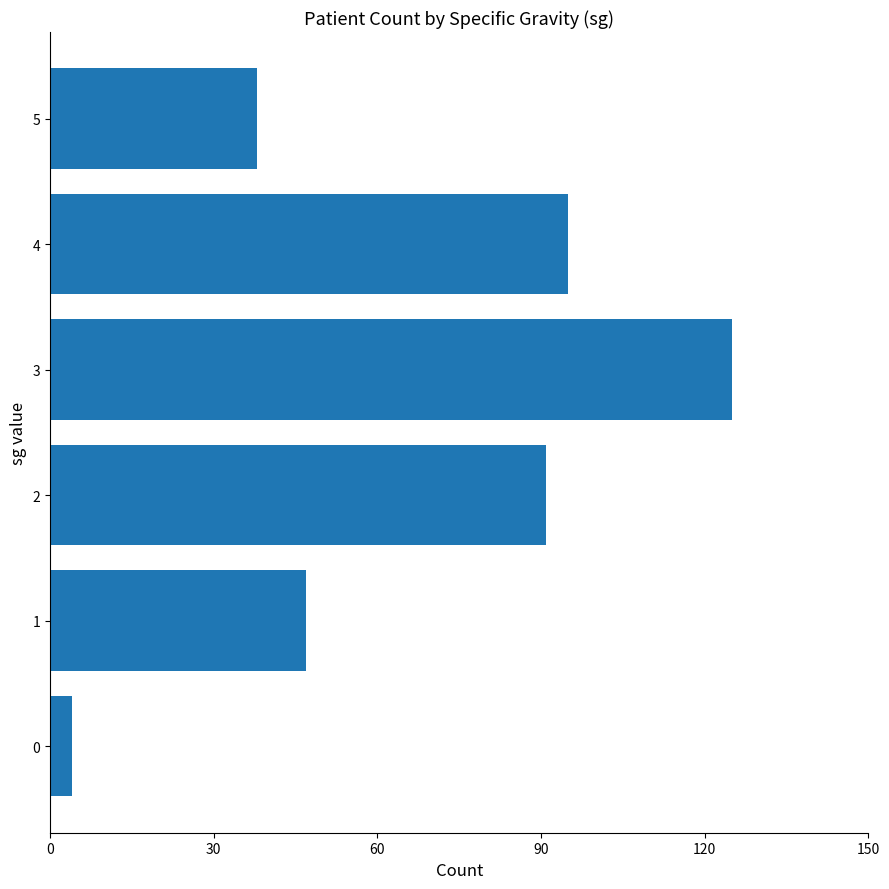

What is the sum of all values?

400